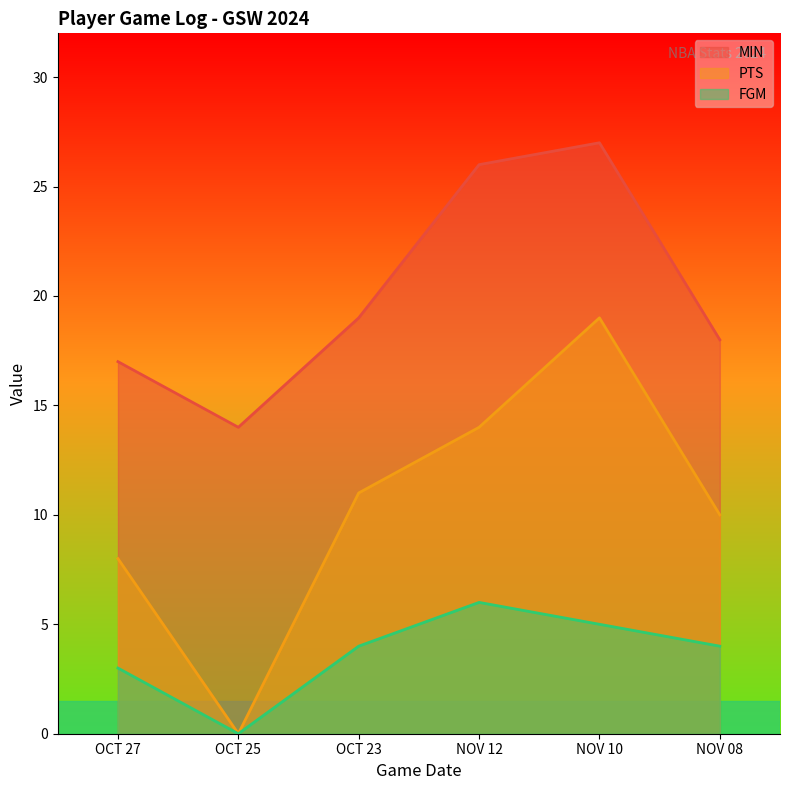

What is the spread (max minus min) of values at NOV 12?

20